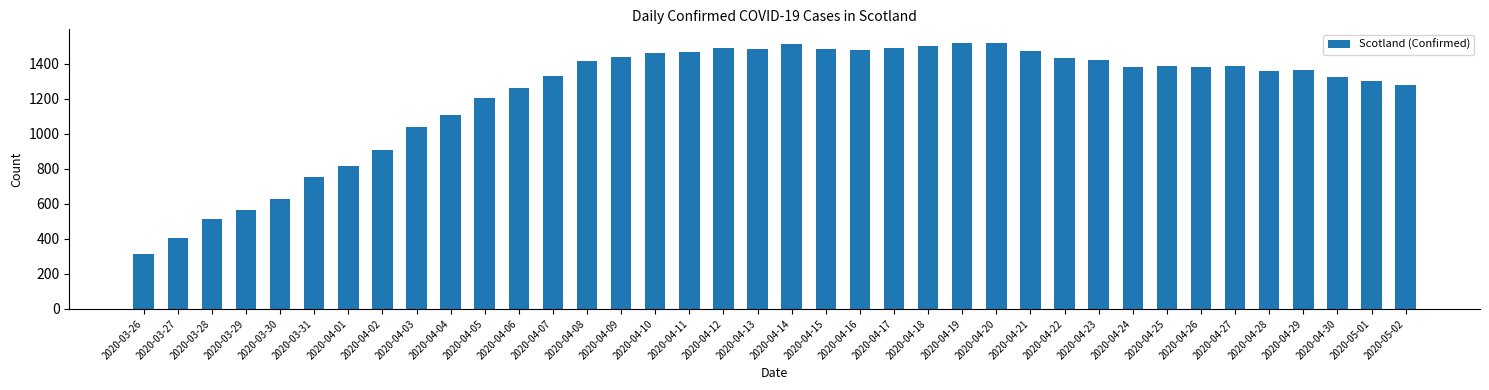

How many distinct data groups are displayed?

1